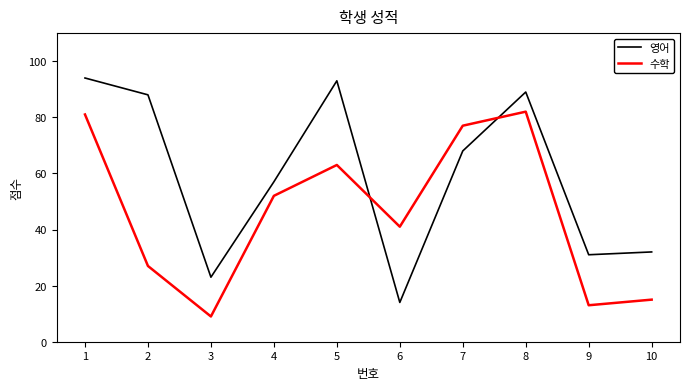

At which category is the sum across all series the highest?

1